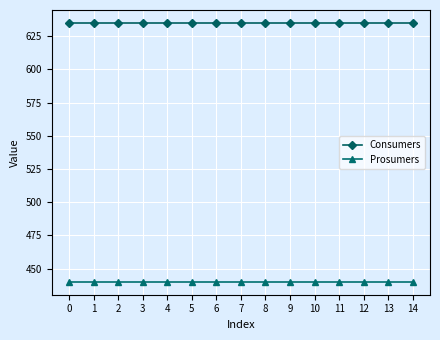

Does the chart display data point markers on the line(s)?

Yes